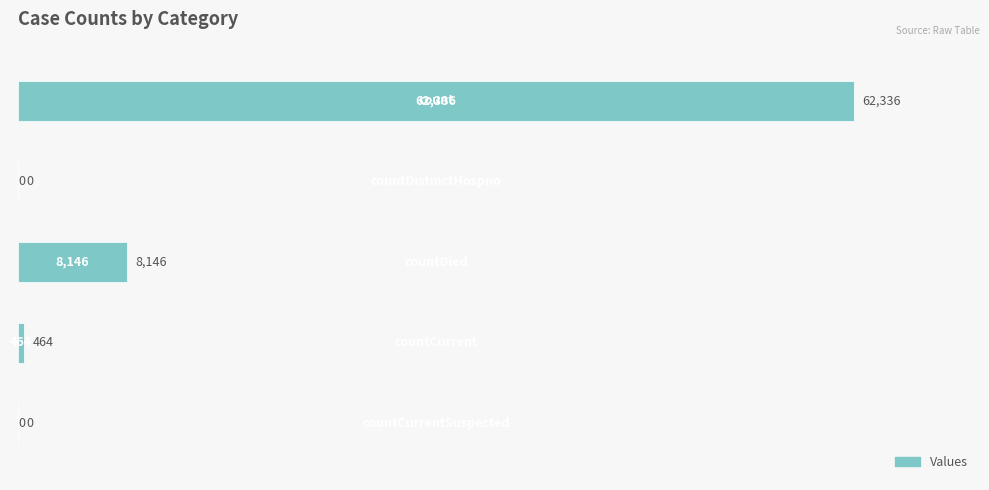

What is the greatest value displayed?

62336